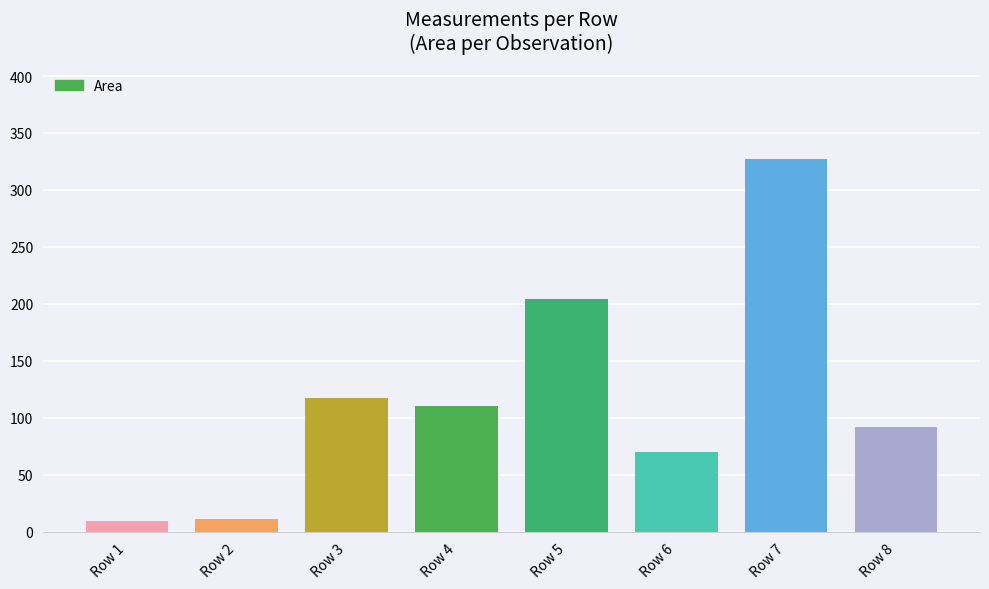

What is the greatest value displayed?

327